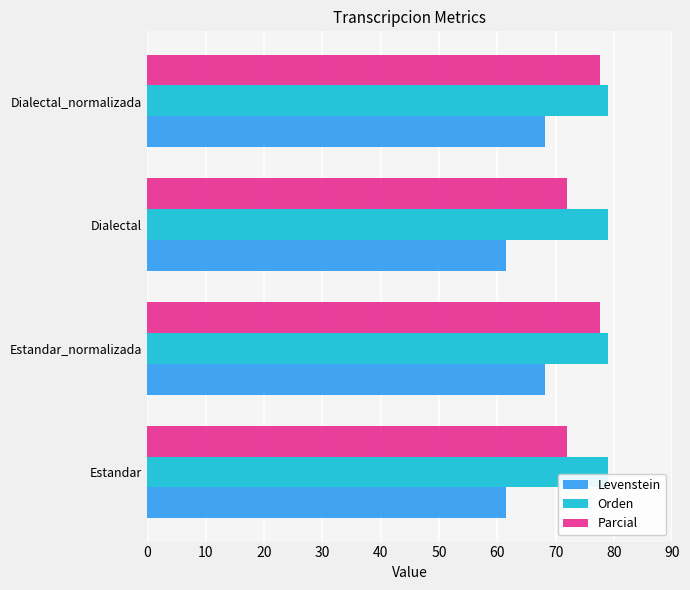

The Orden series shows 22.9 at Estandar. True or false?

False